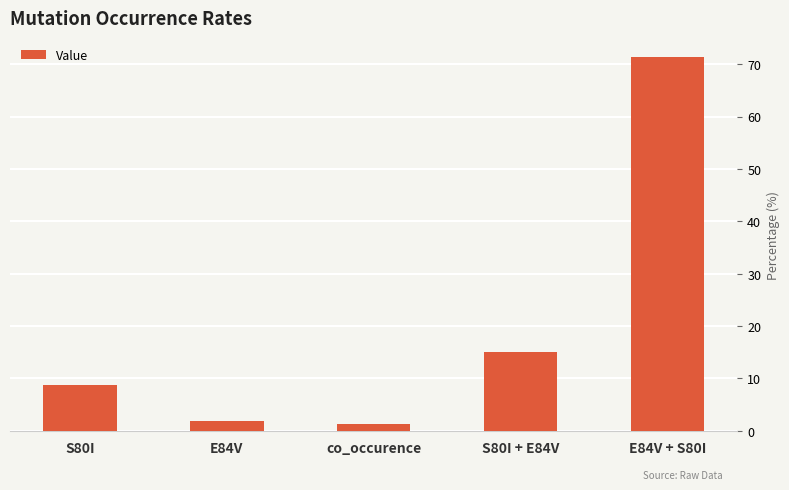

Is it true that the value at E84V + S80I is 128.0?

False